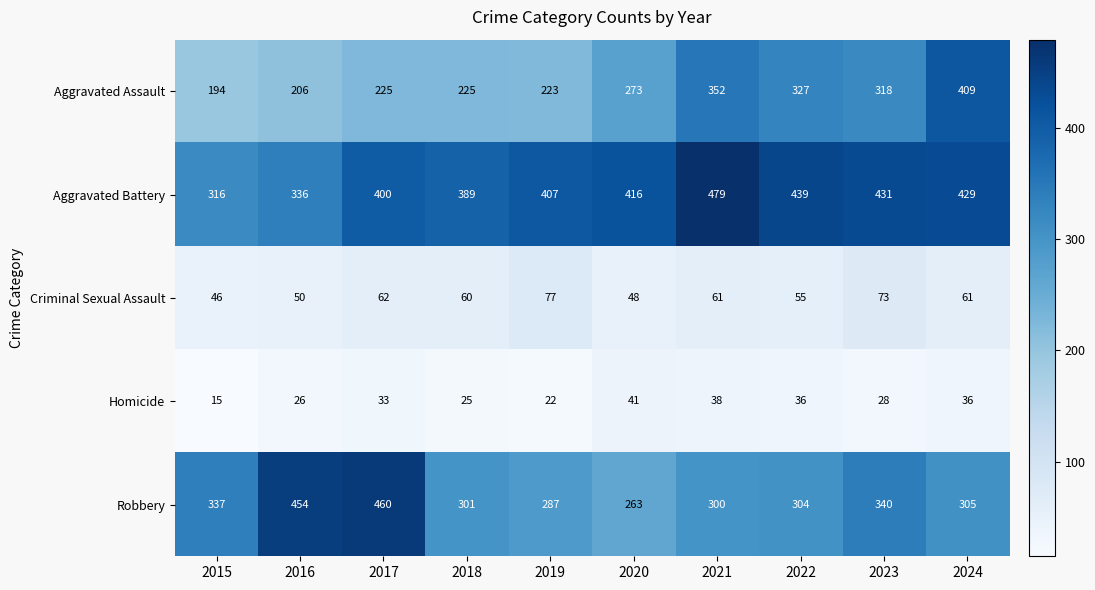

The value of Aggravated Assault at 2019 is 223. True or false?

True